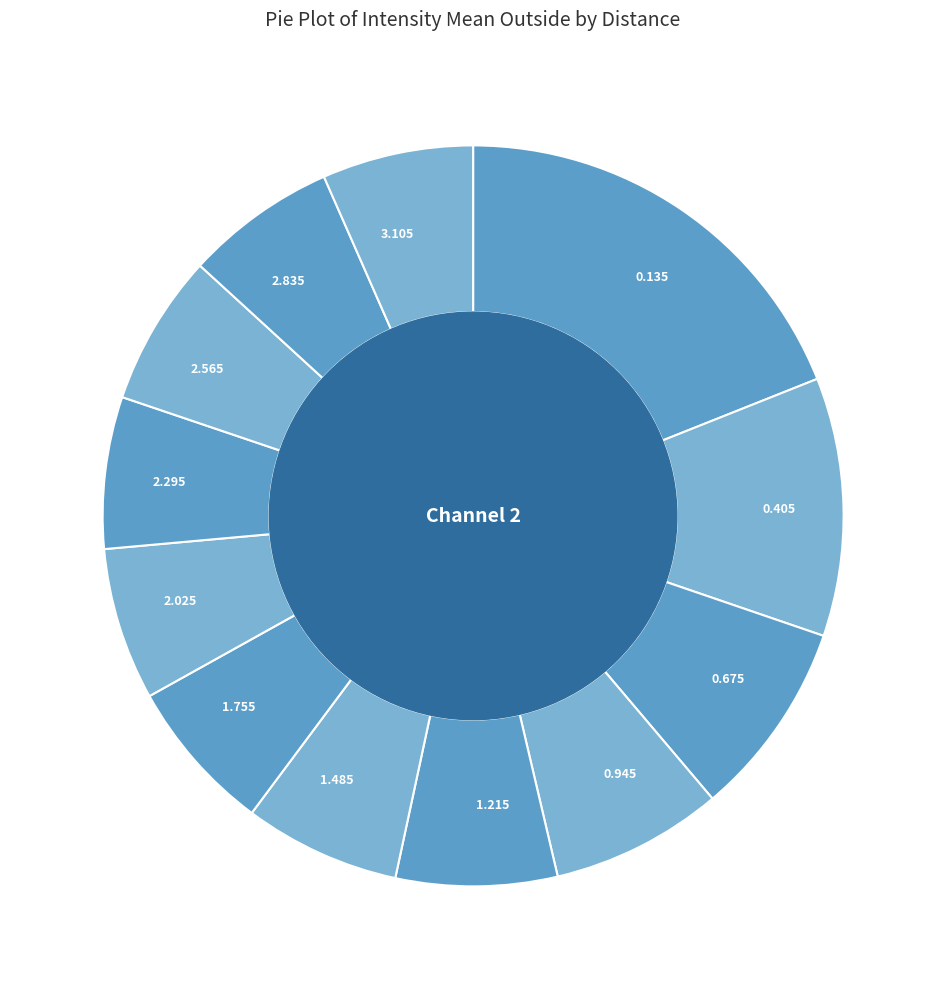

Is the sum of 0.405 and 2.295 greater than half?

No